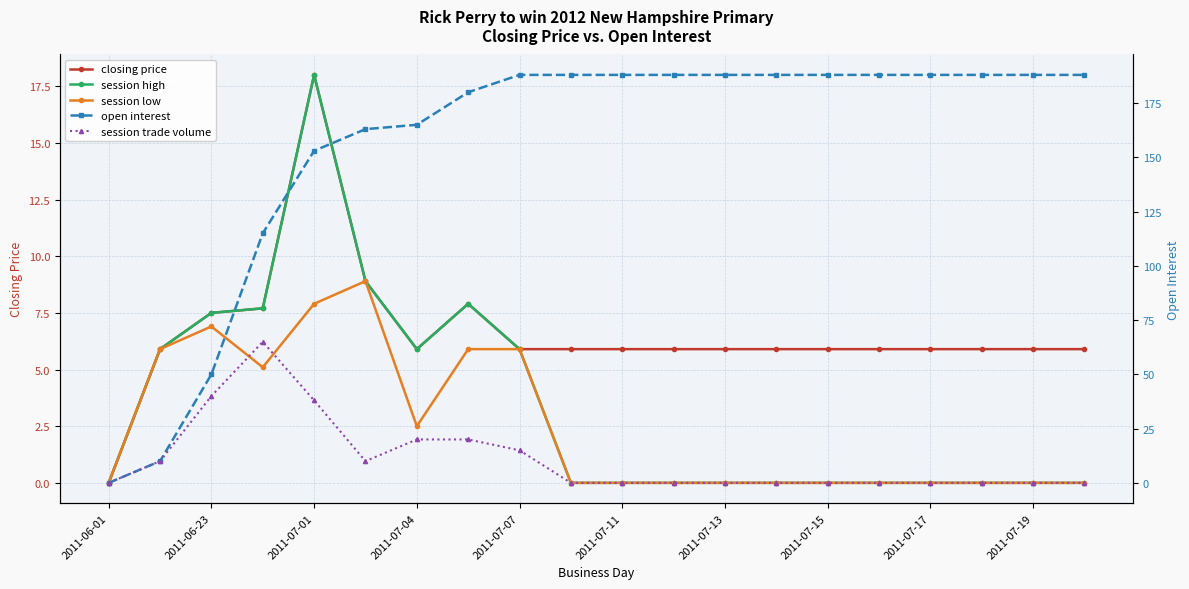

At which category is the sum across all series the highest?

2011-07-01